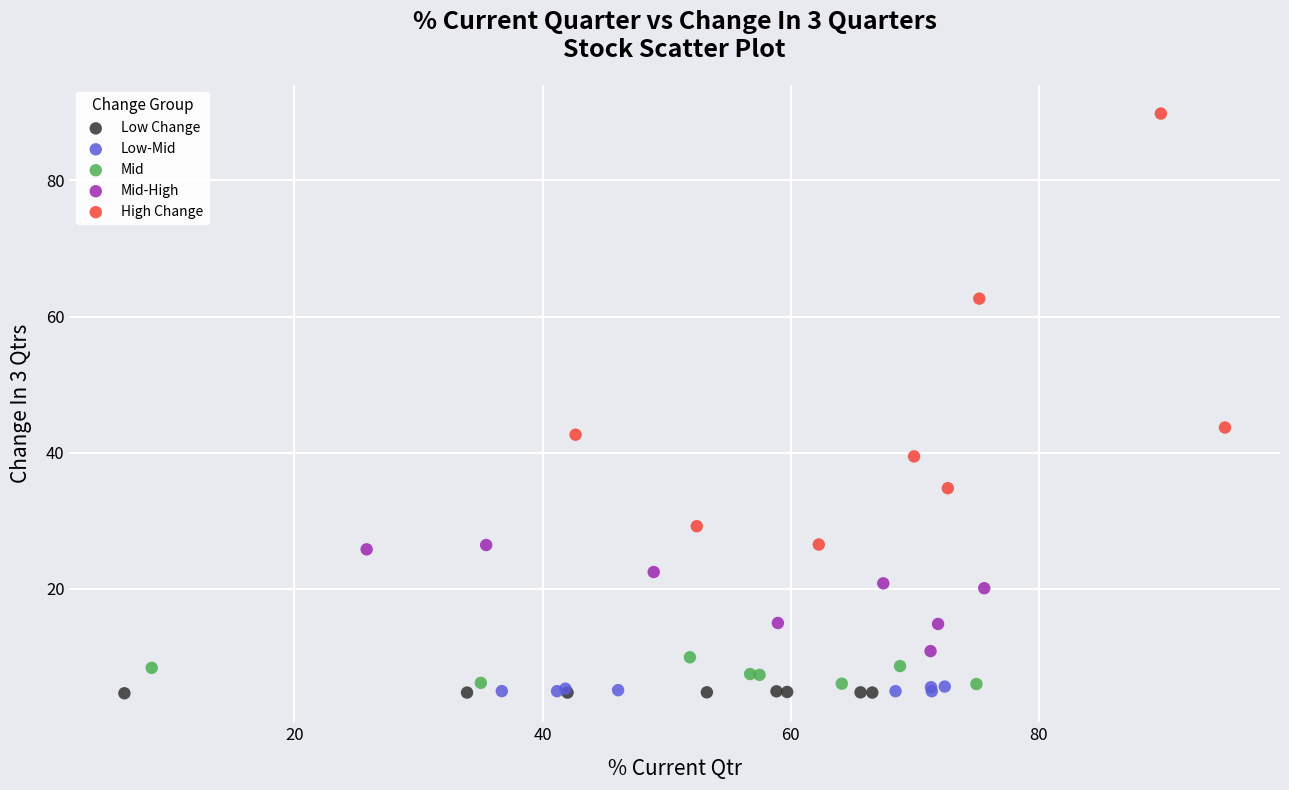

Which series has the largest Y range (max minus min)?

High Change